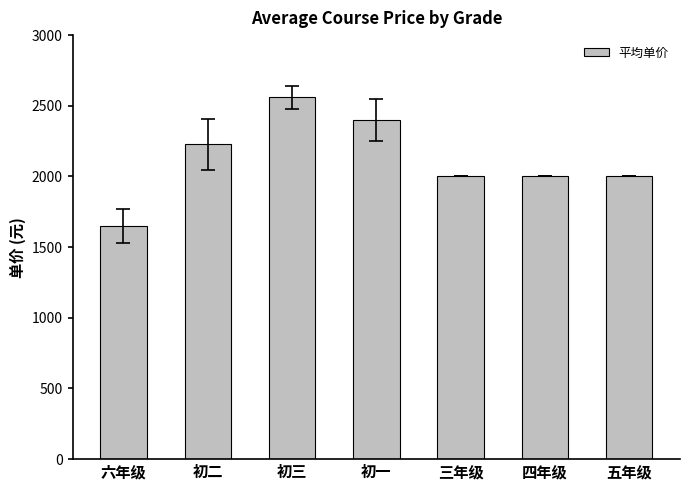

What is the label of the 1st bar from the right?

五年级